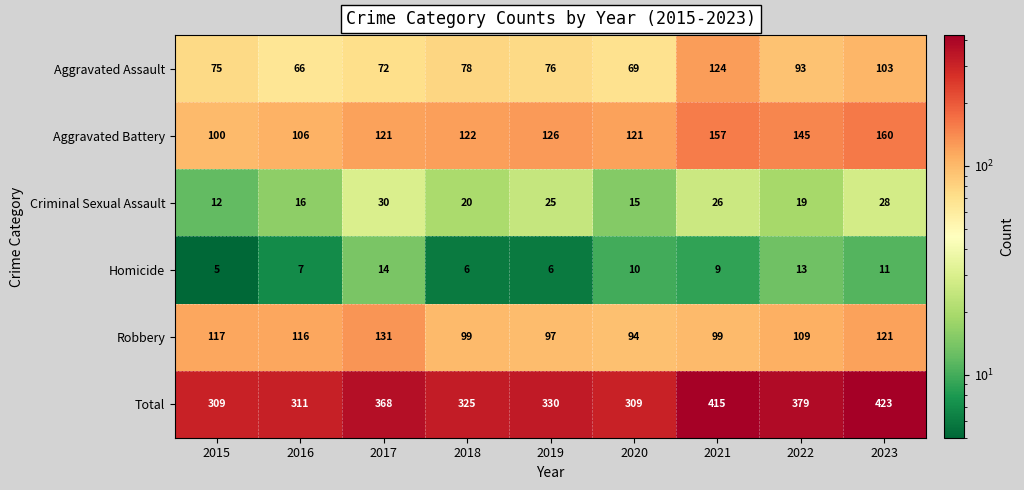

What is the sum of the Criminal Sexual Assault values at 2020 and 2018?

35